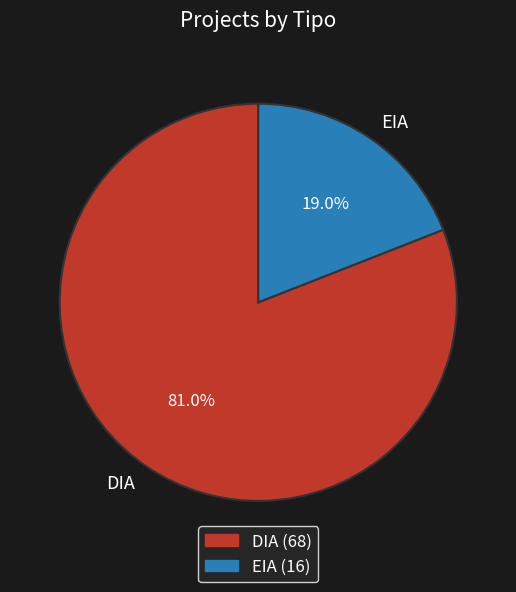

How much of the chart is everything except EIA?

81.0%